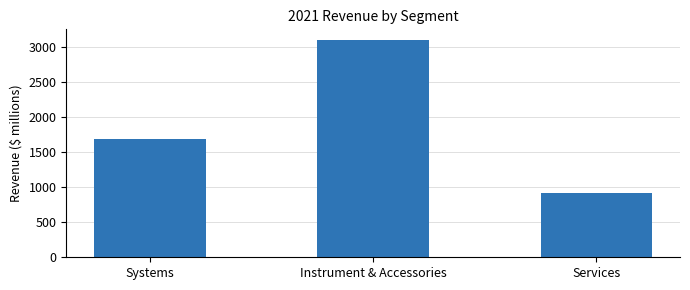

Reading left to right, extract all data points from this chart.

1693.4	3100.5	916.2